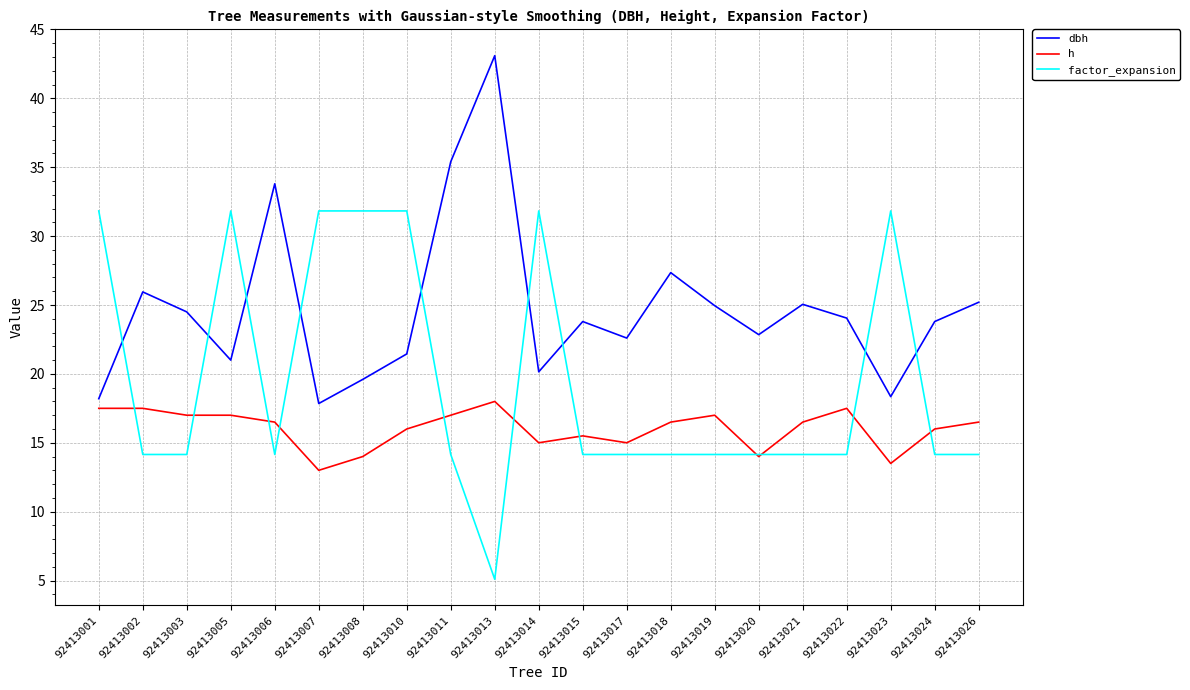

What is the lowest value of the h series?

13.0